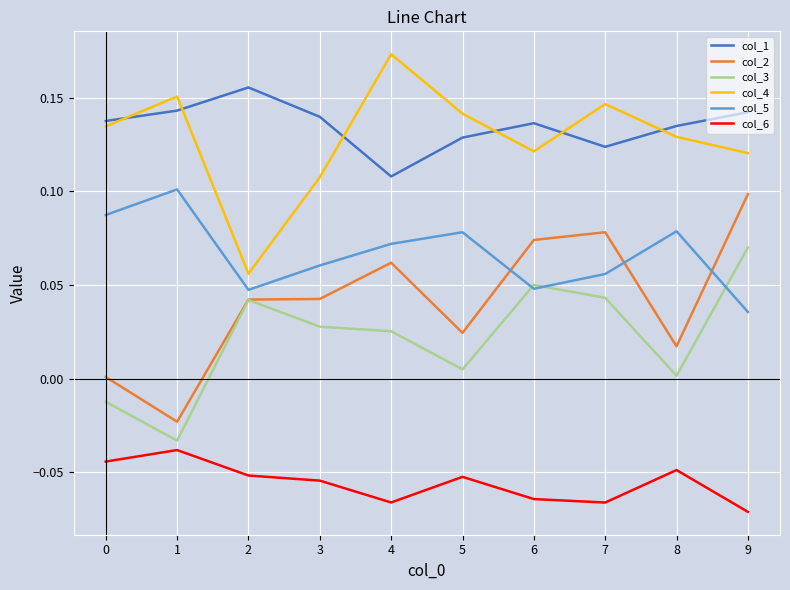

What are all the series names shown in the legend?

col_1, col_2, col_3, col_4, col_5, col_6